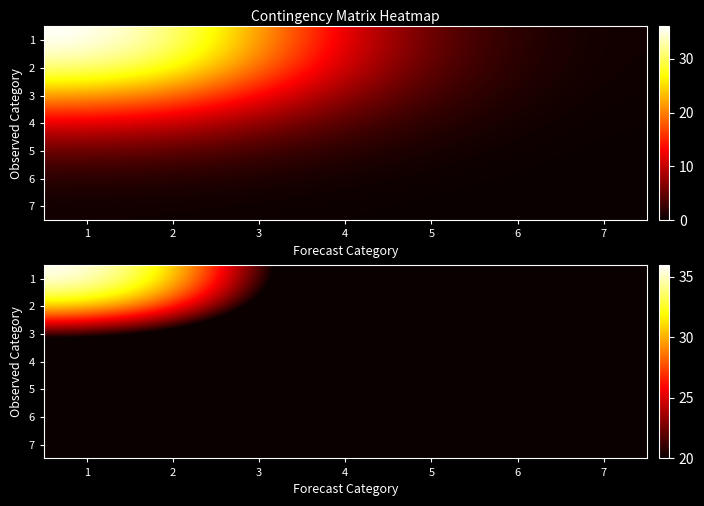

What is the highest value of the 1 series?

36.0